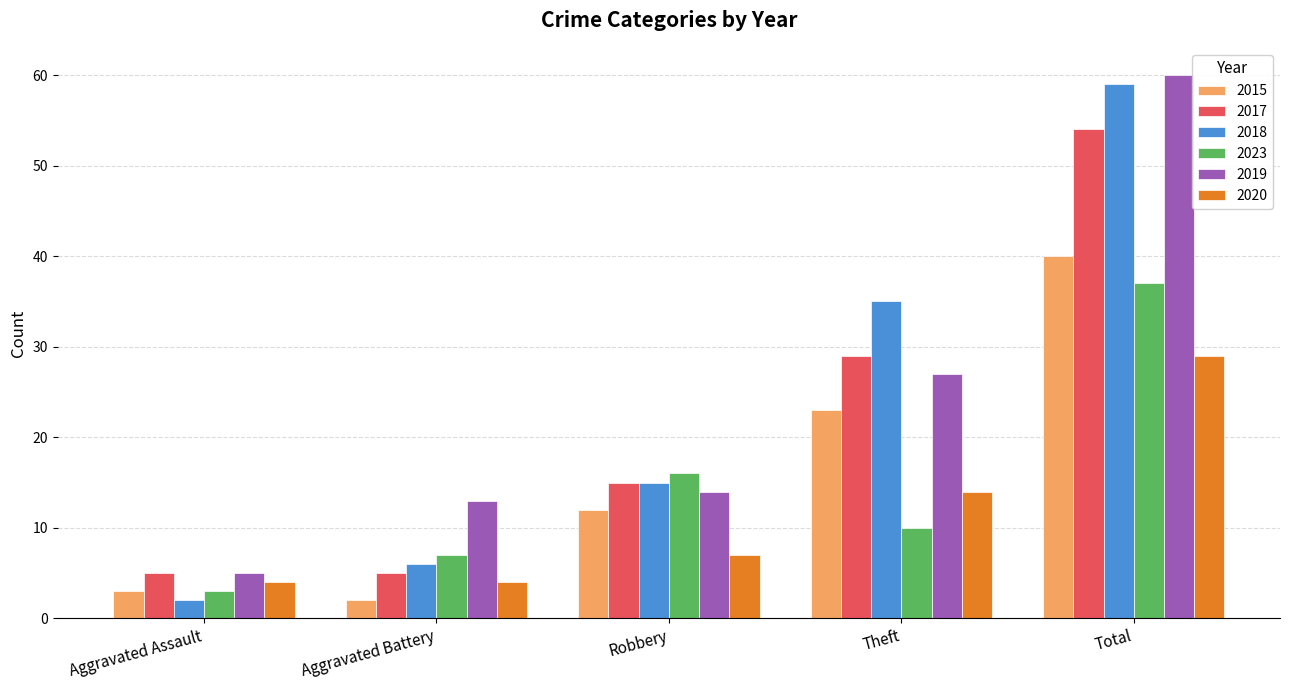

Is it true that 2020 equals 4 at Aggravated Battery?

True